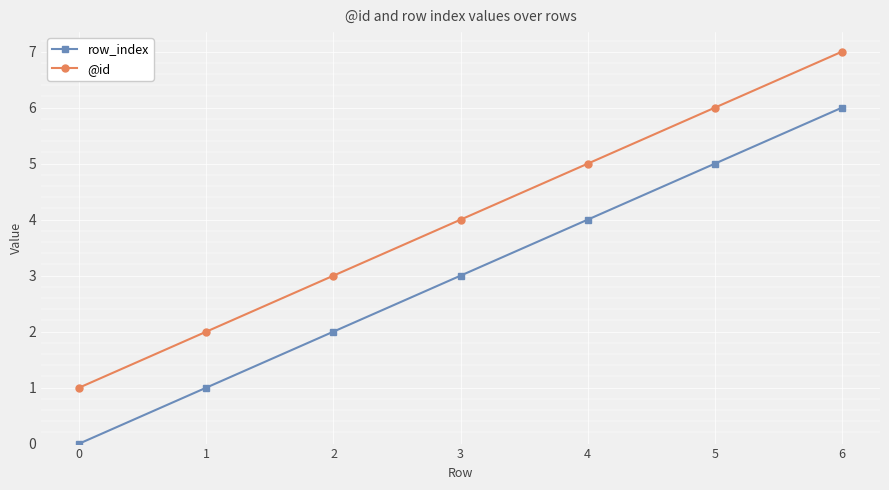

What is the total value across all series at 4?

9